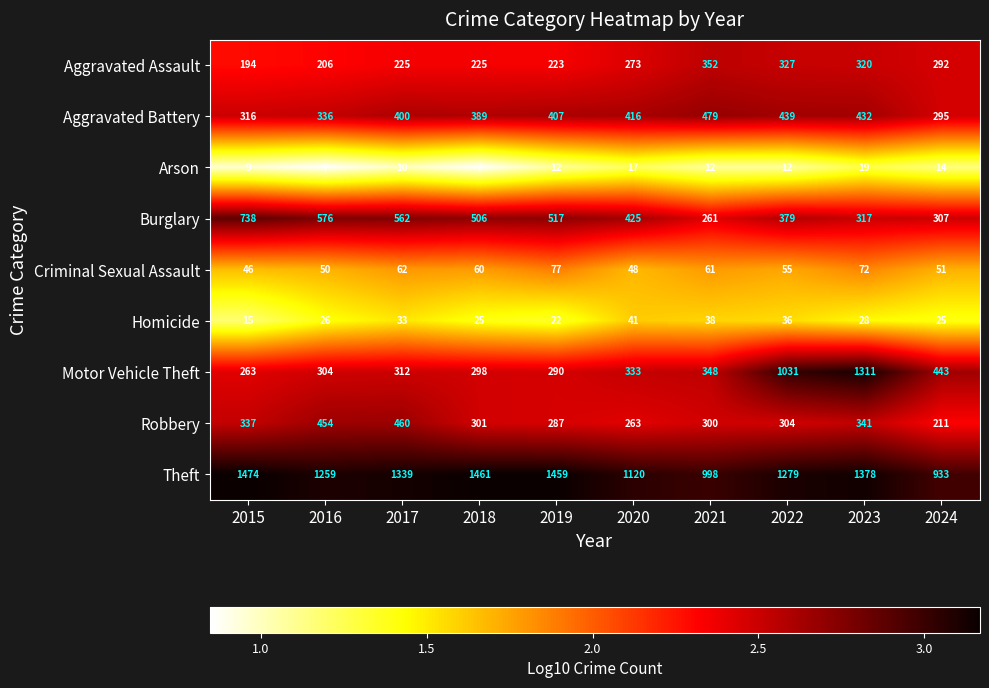

At which label is Robbery closest to 335?

2015